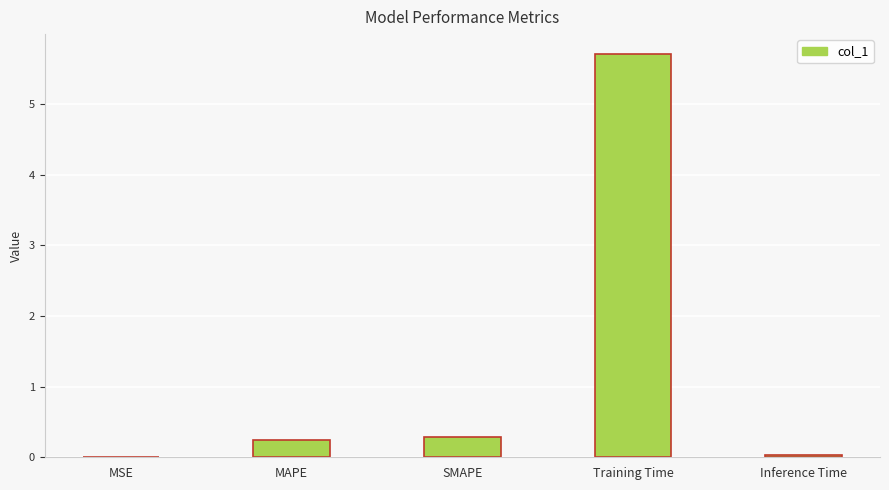

Between SMAPE and MSE, which is larger?

SMAPE